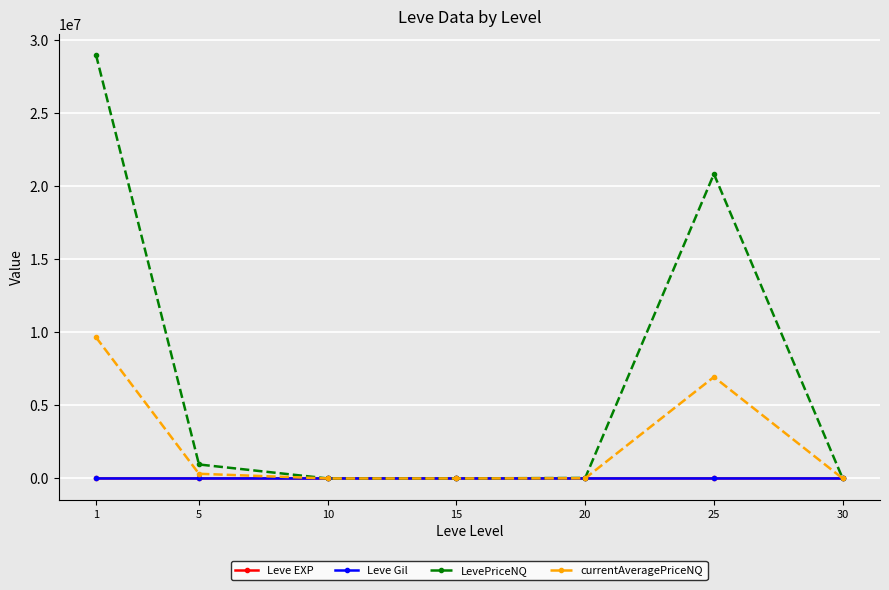

What is the highest value of the currentAveragePriceNQ series?

9664312.5